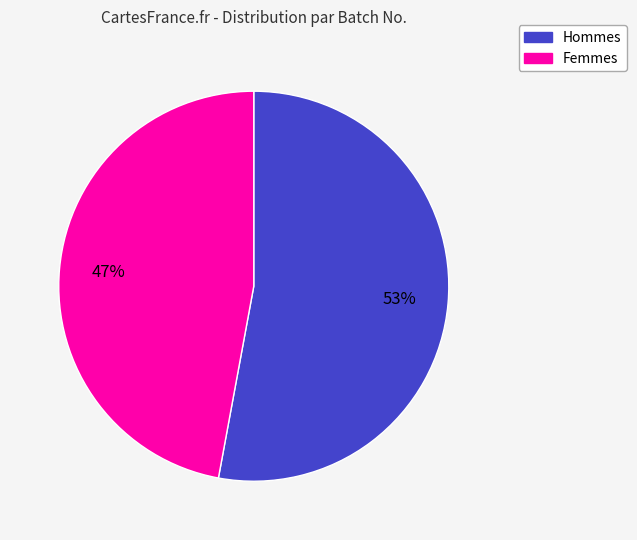

Does any single category account for the majority?

Yes